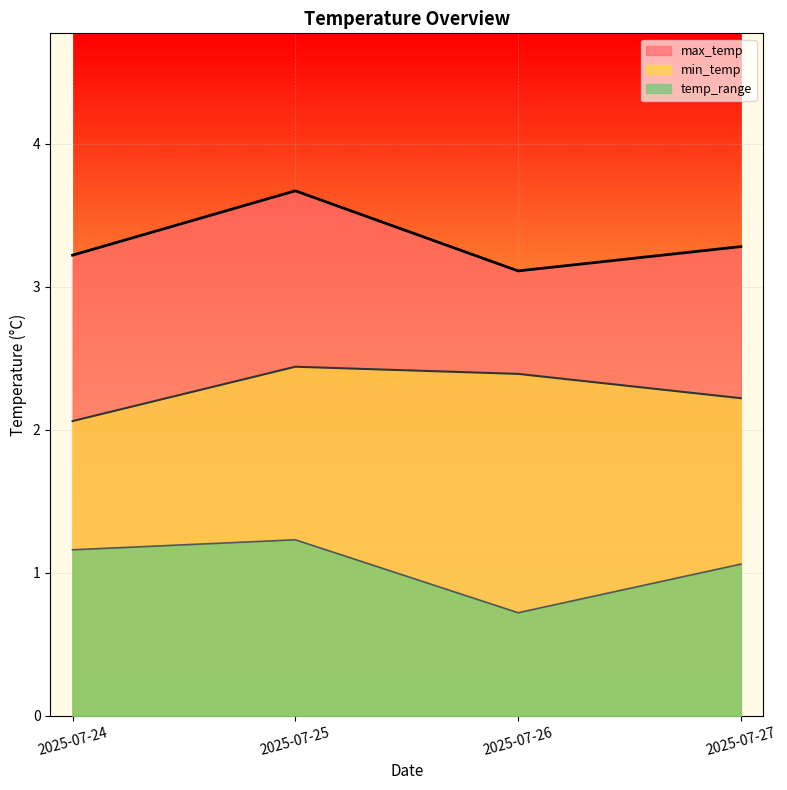

Reading left to right, list all the values displayed in this chart.

max_temp: 3.2	3.7	3.1	3.3
min_temp: 2.1	2.4	2.4	2.2
temp_range: 1.2	1.2	0.7	1.1